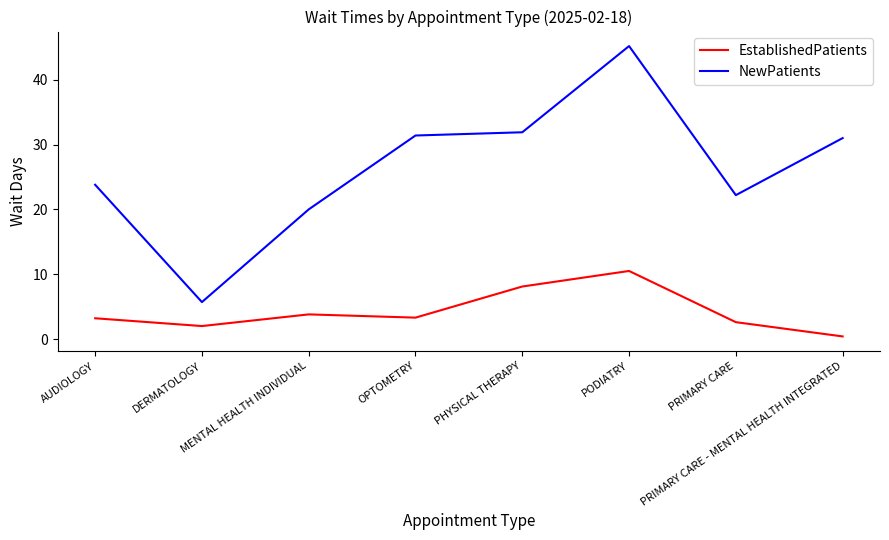

What is the difference between the NewPatients values at PRIMARY CARE and PHYSICAL THERAPY?

9.7